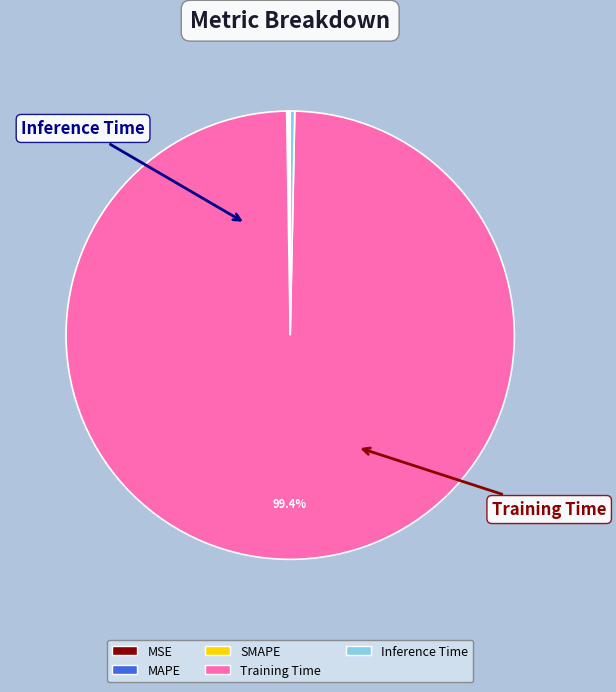

What is the majority slice?

Training Time